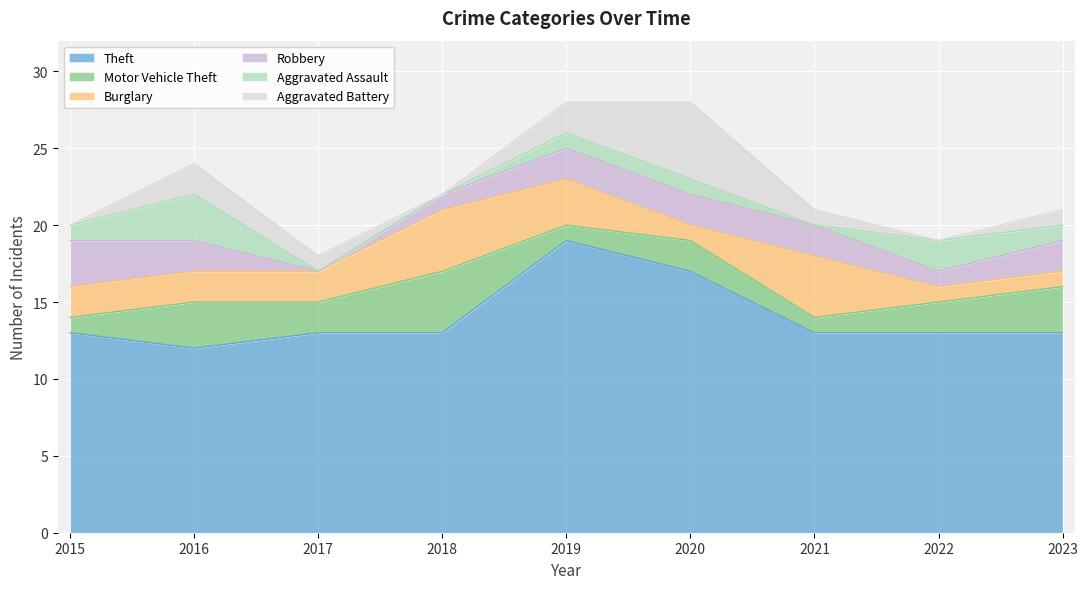

What is the difference between the second highest and minimum values in the Theft series?

5